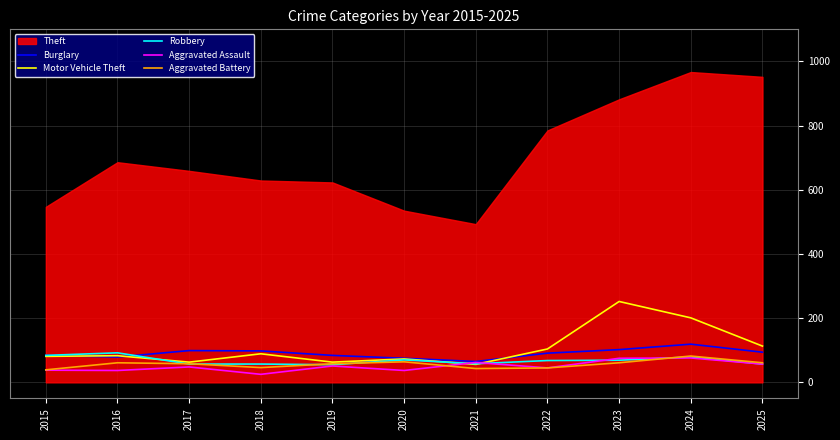

What is the lowest value of the Burglary series?

65